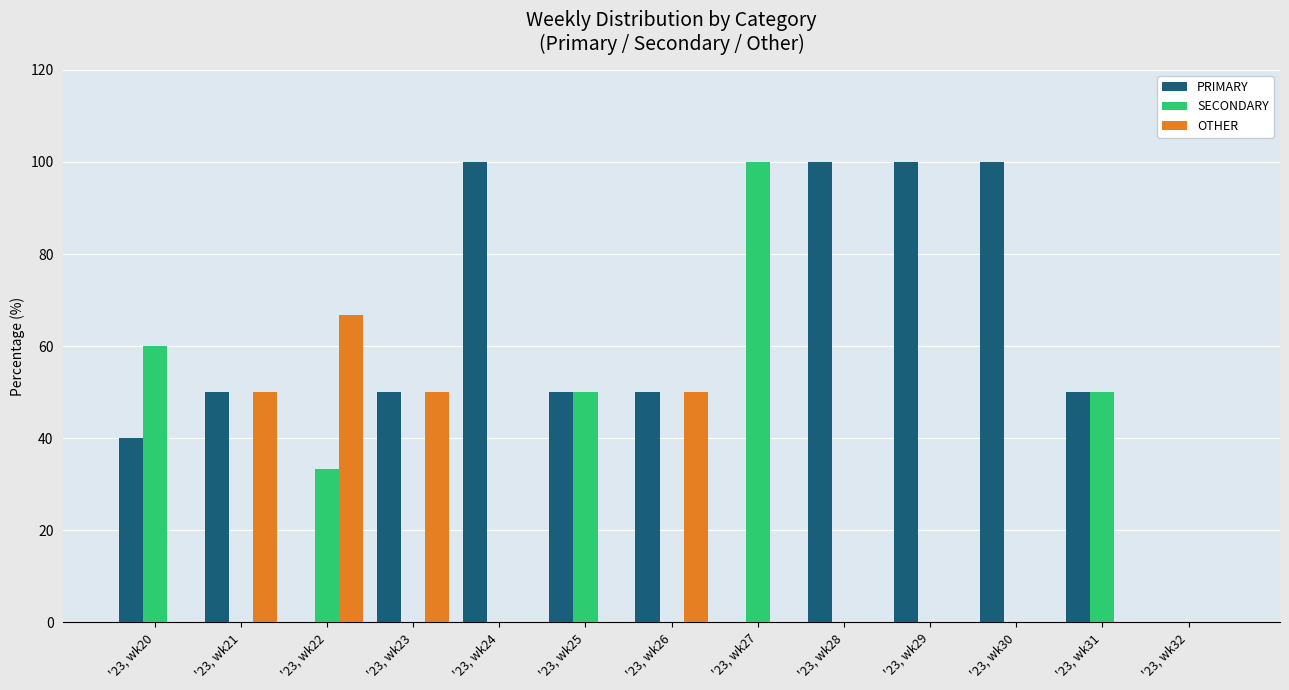

What is the total value across all series at '23, wk29?

100.0